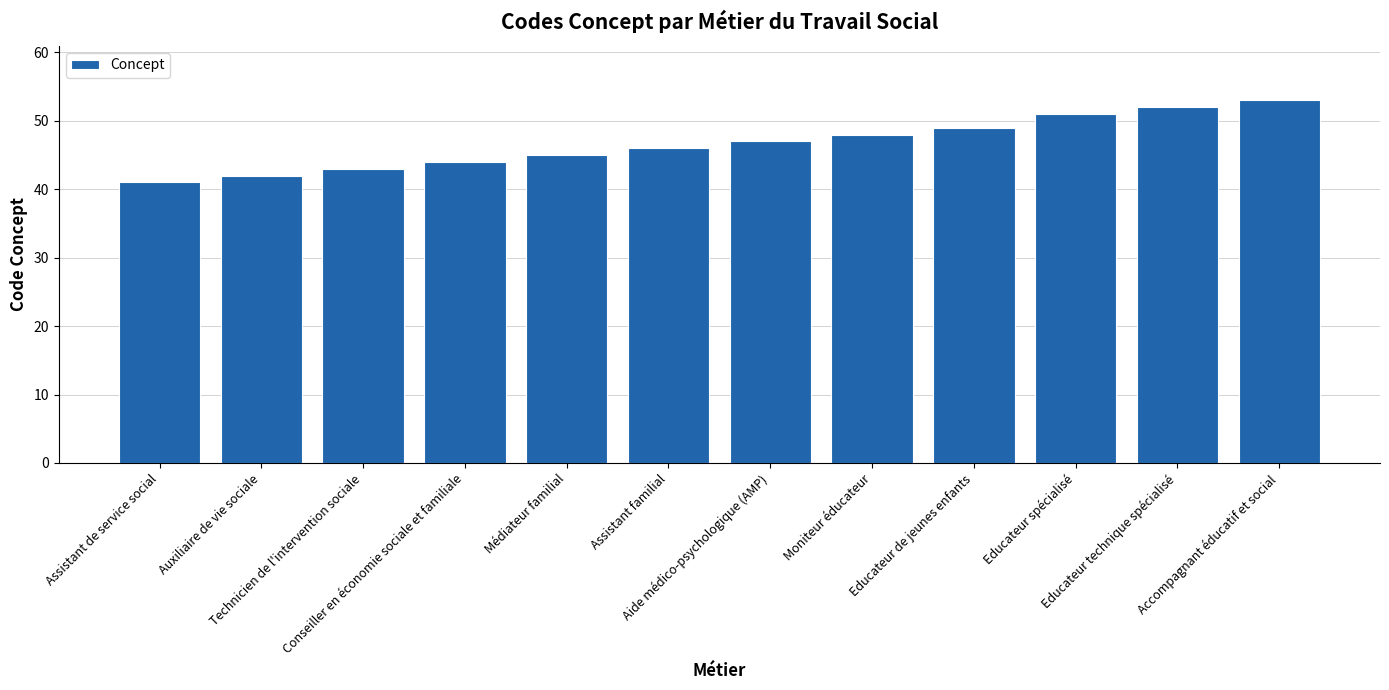

What is the average value?

47